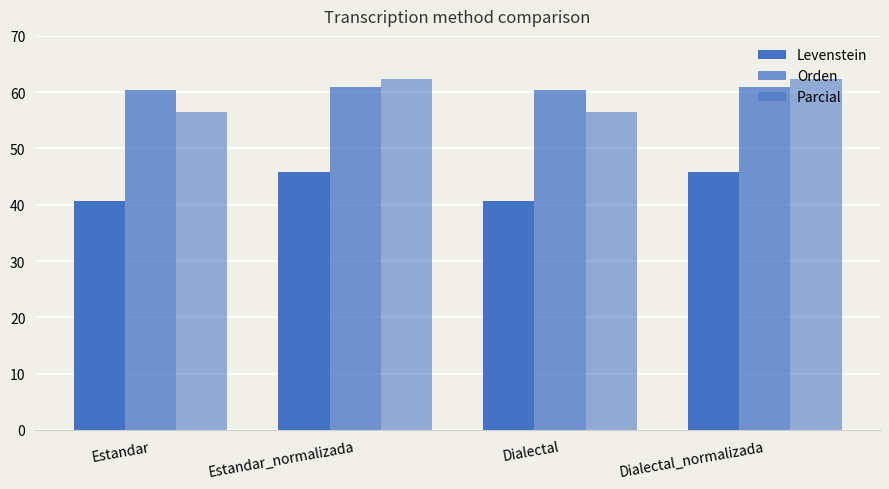

How many bars are there in total?

12